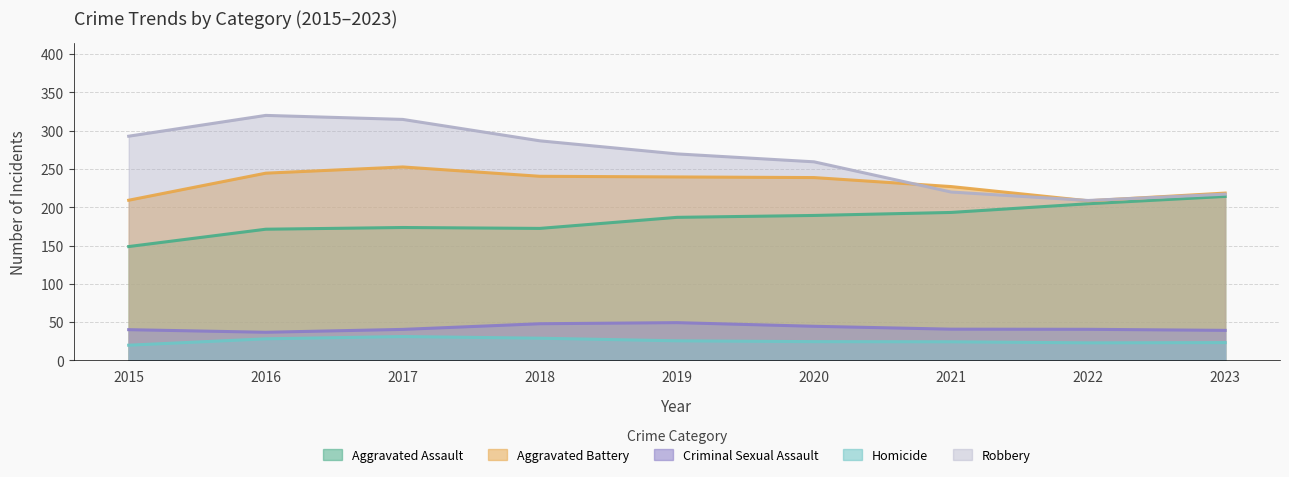

True or false: Aggravated Battery and Homicide intersect in this chart.

False